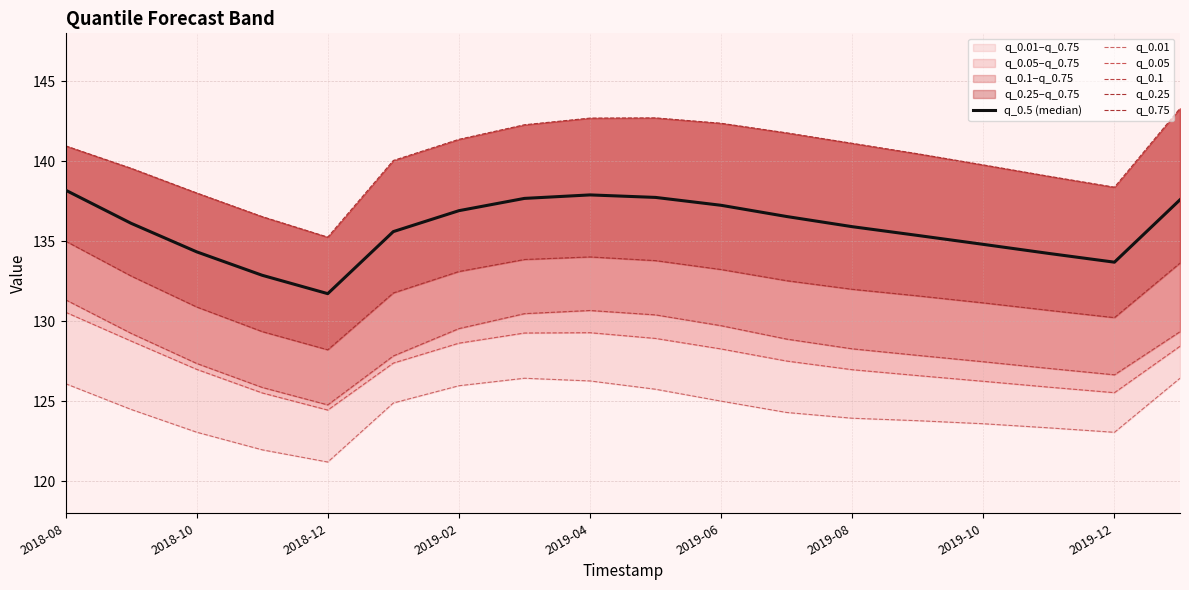

What is the value of the q_0.1 point at the 2nd from the left?

129.2